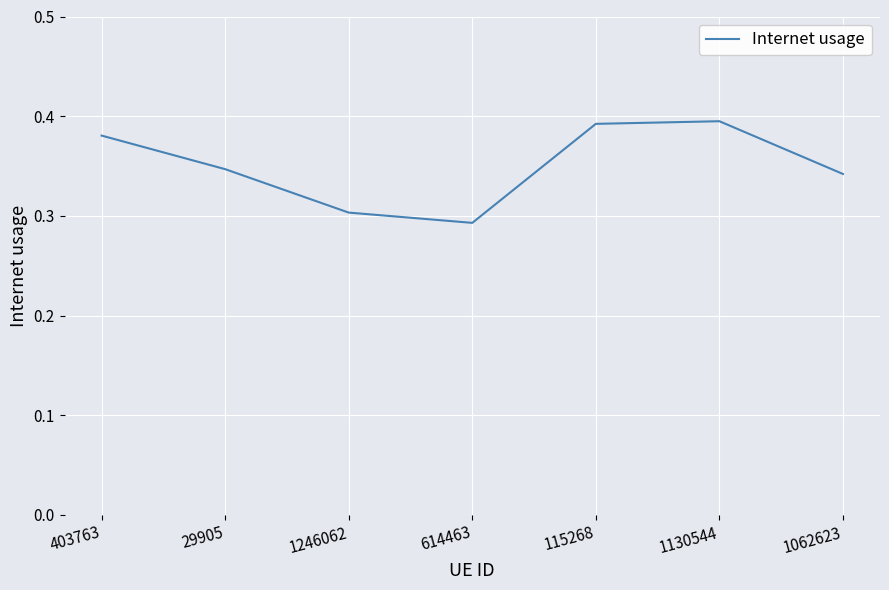

Which category has the lowest value across all series?

614463